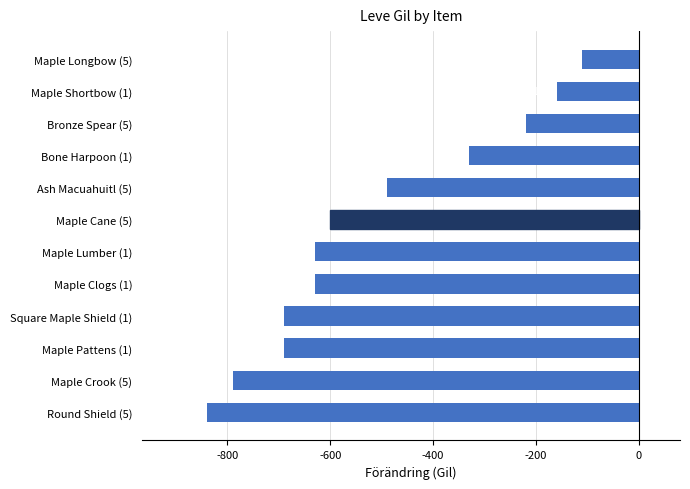

What is the difference between the maximum and minimum values?

730